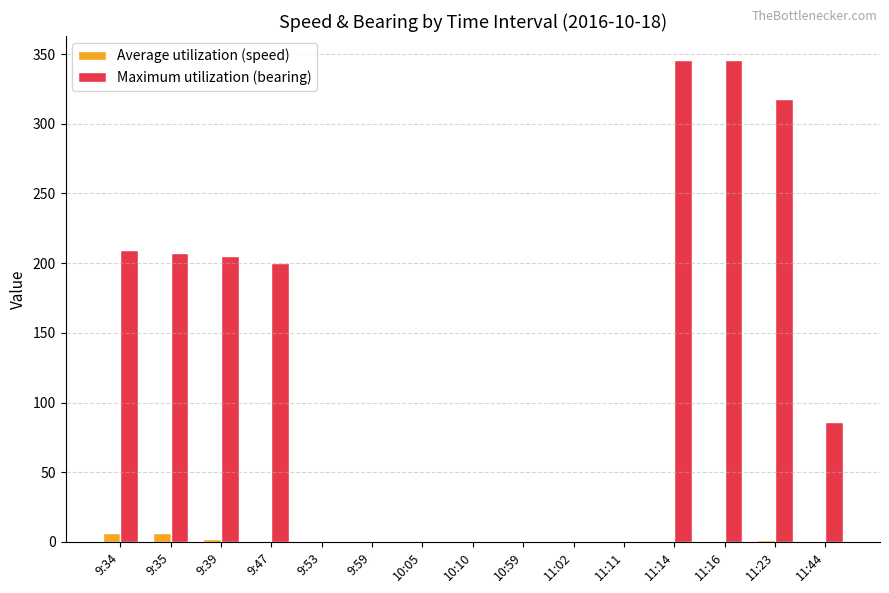

What is the maximum value shown in the chart?

345.7